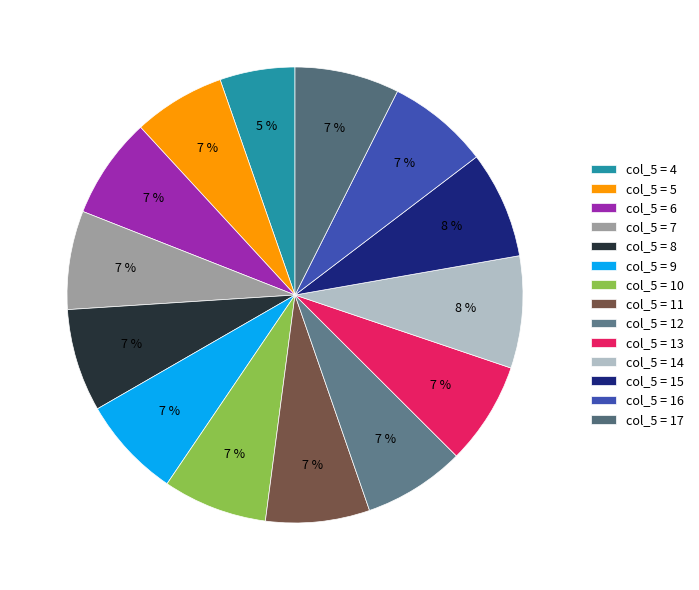

Which slice is the smallest?

col_5 = 4